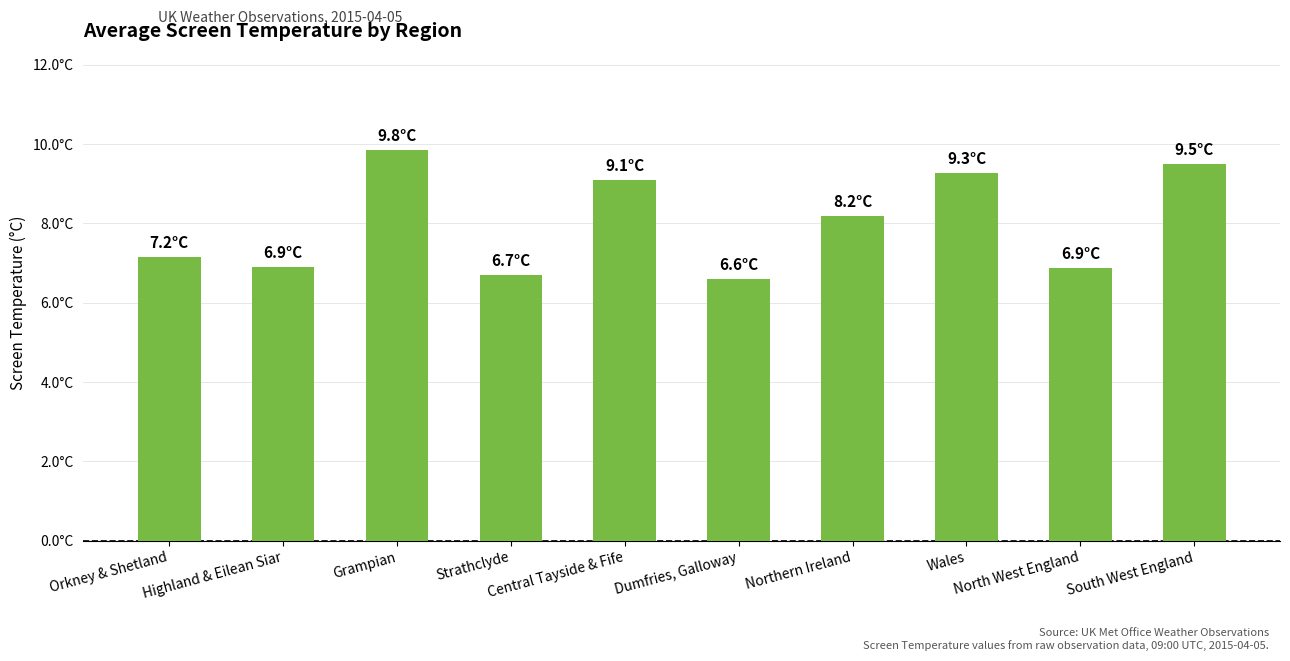

Rank the categories by value from lowest to highest.

Dumfries, Galloway, Strathclyde, North West England, Highland & Eilean Siar, Orkney & Shetland, Northern Ireland, Central Tayside & Fife, Wales, South West England, Grampian